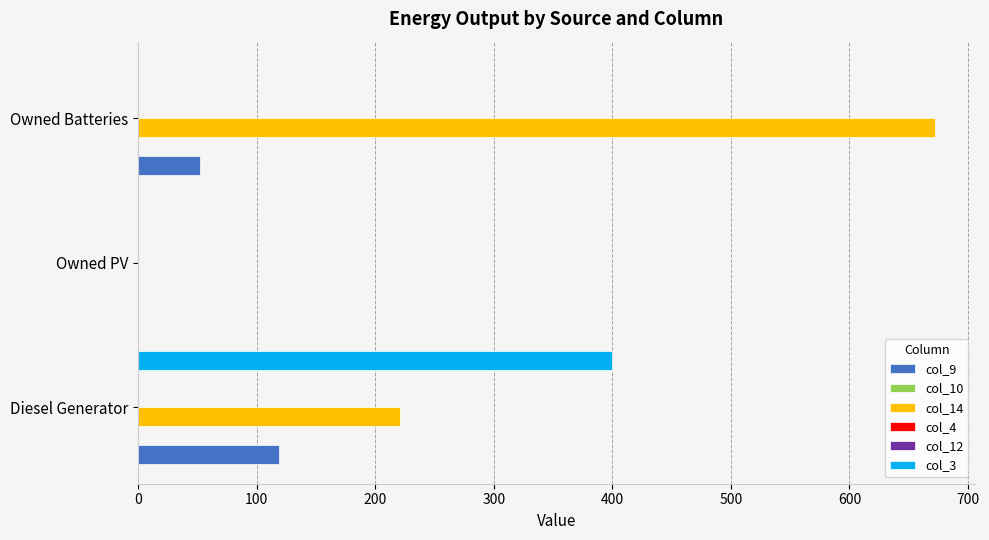

The value of col_10 at 100 is 0.2. True or false?

False